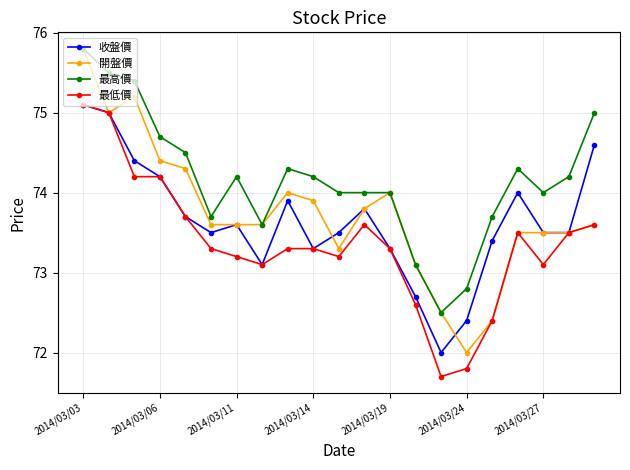

True or false: 最低價 and 最高價 cross at least once.

False